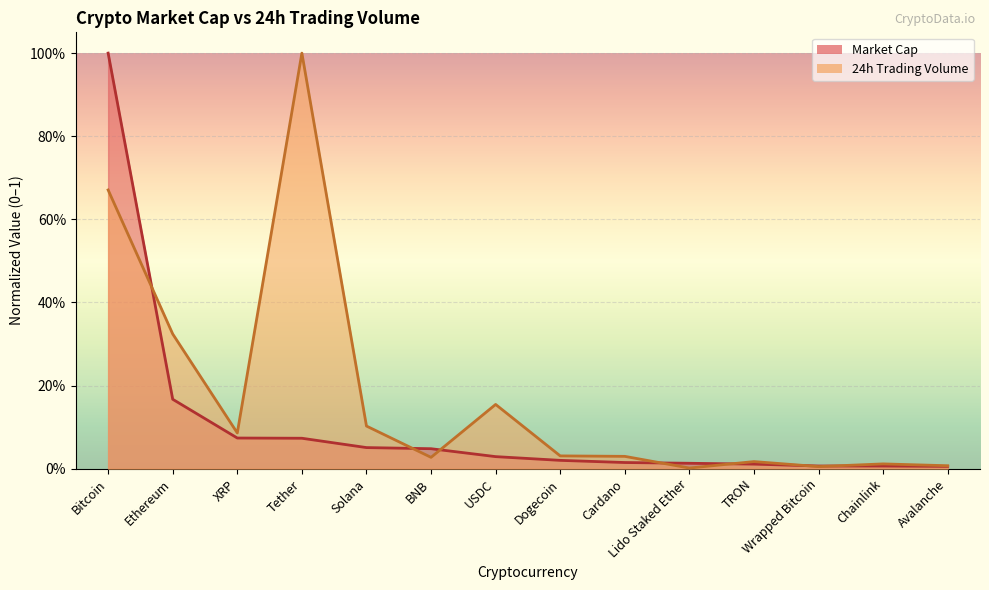

Reading right to left, what are all the values shown in this chart?

24h Trading Volume: 0.0	0.0	0.0	0.0	0.0	0.0	0.0	0.2	0.0	0.1	1.0	0.1	0.3	0.7
Market Cap: 0.0	0.0	0.0	0.0	0.0	0.0	0.0	0.0	0.0	0.1	0.1	0.1	0.2	1.0